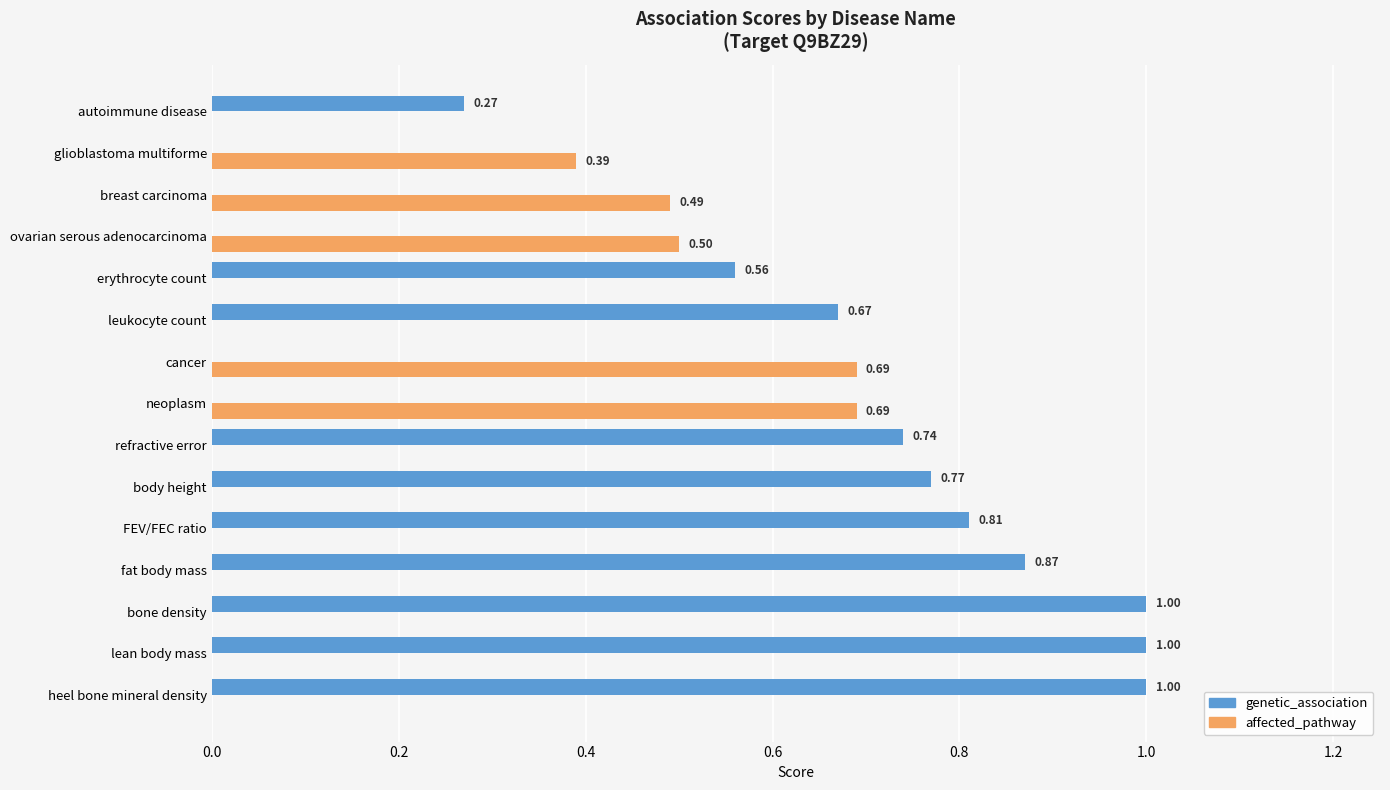

What is the sum of the affected_pathway values at breast carcinoma and neoplasm?

1.2